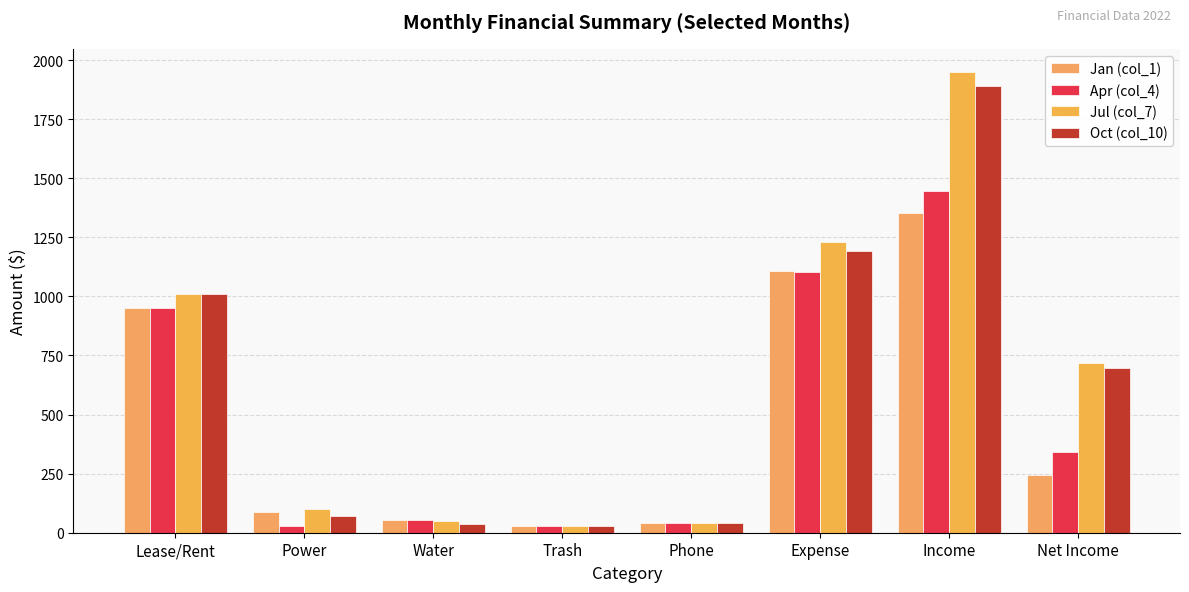

What is the difference between the Oct (col_10) values at Lease/Rent and Income?

880